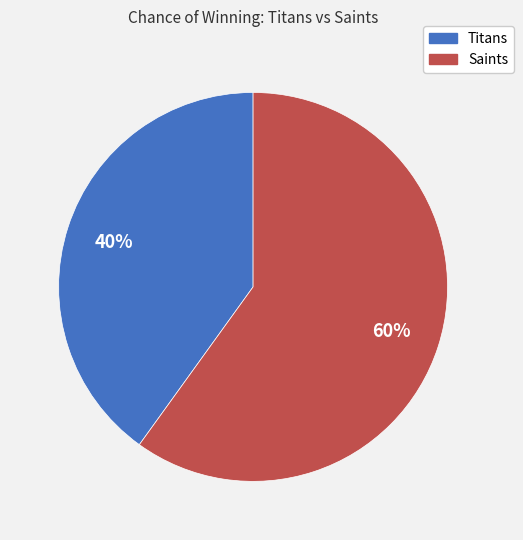

Is Saints the majority of the pie?

Yes